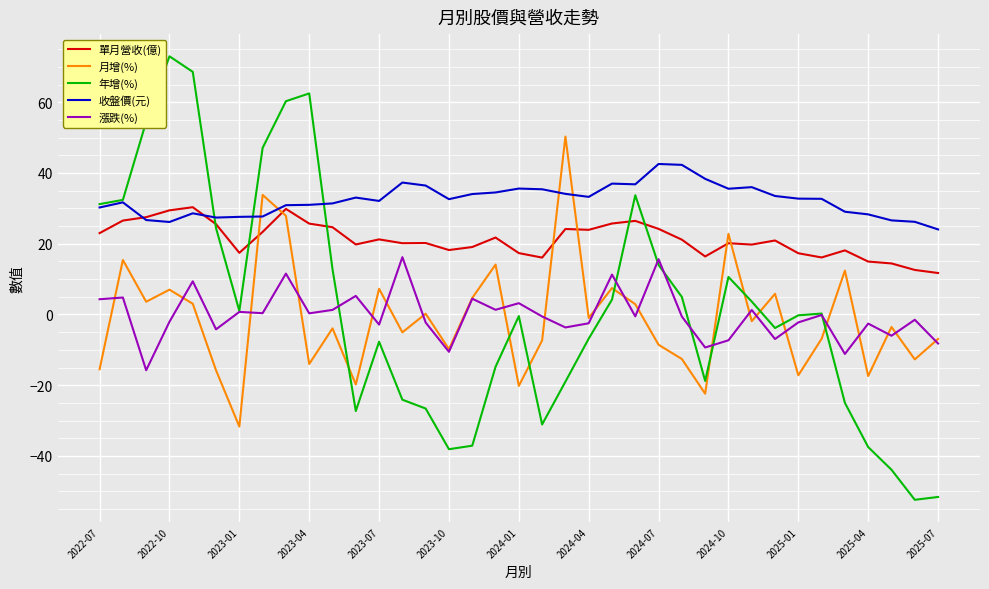

Which series has the widest spread of values?

年增(%)